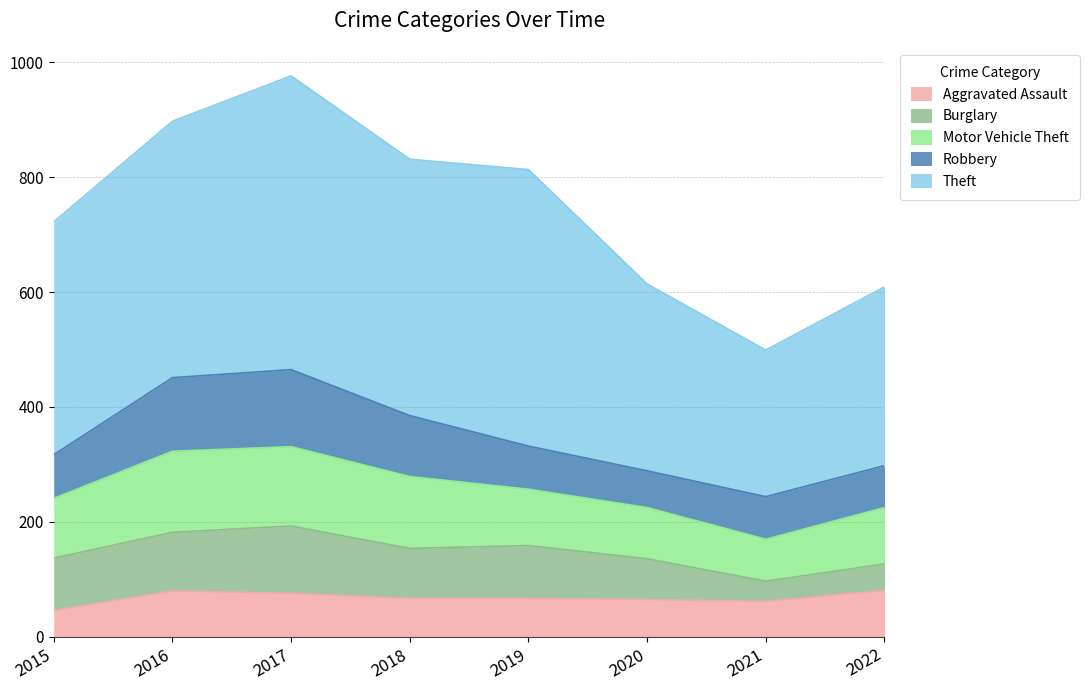

Reading right to left, extract all data points from this chart.

Aggravated Assault: 81	62	65	67	67	76	80	46
Burglary: 46	35	71	92	87	117	102	91
Motor Vehicle Theft: 98	73	89	98	125	138	141	104
Robbery: 73	74	64	75	106	134	128	76
Theft: 311	255	325	481	446	511	446	405